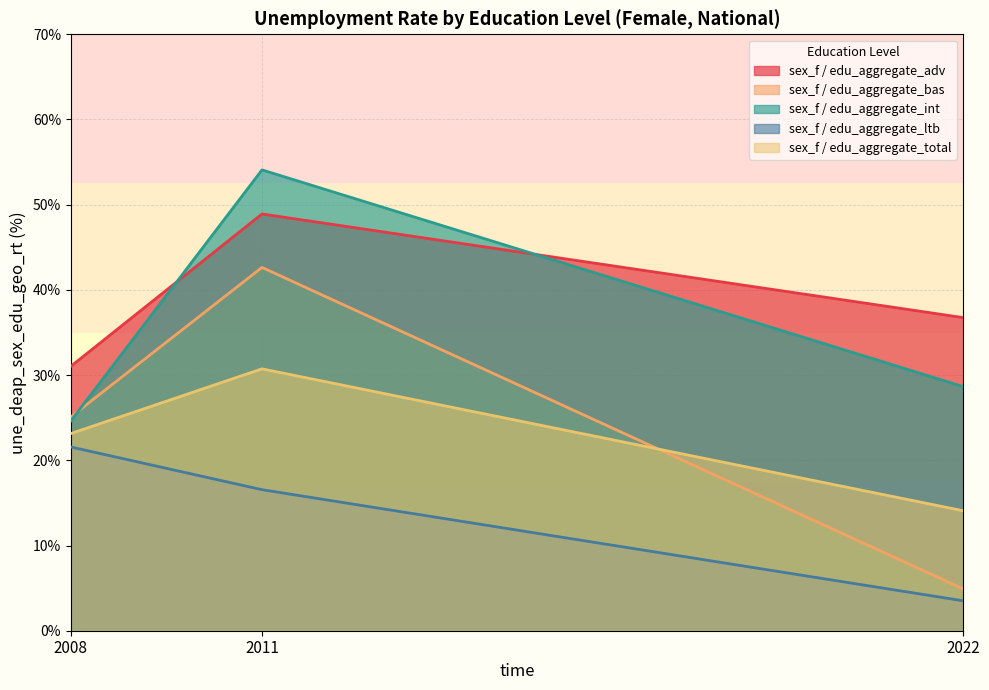

At which label does sex_f / edu_aggregate_adv first exceed 36?

2011